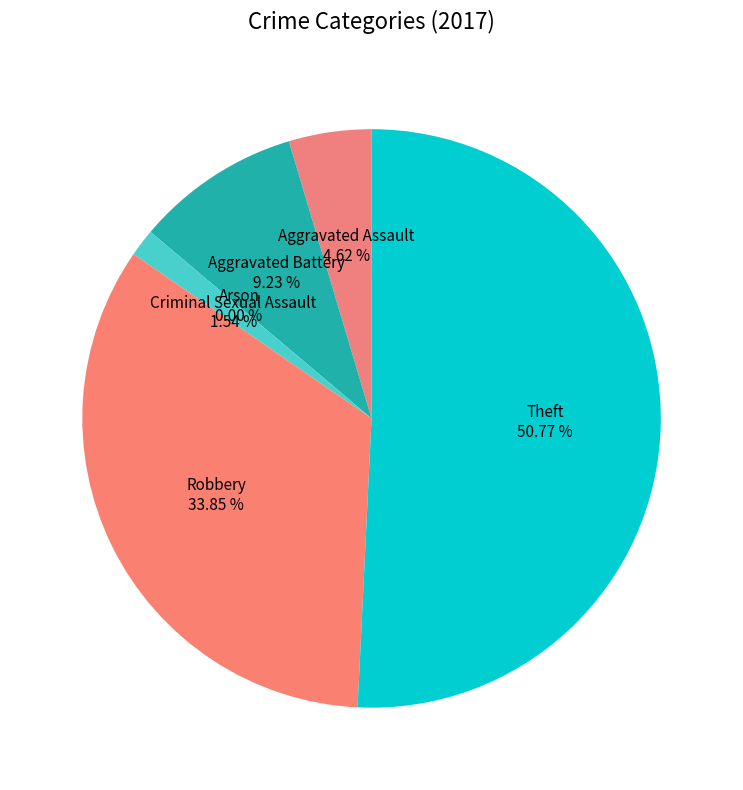

To the nearest percent, what is the combined percentage of Arson and Theft?

51%